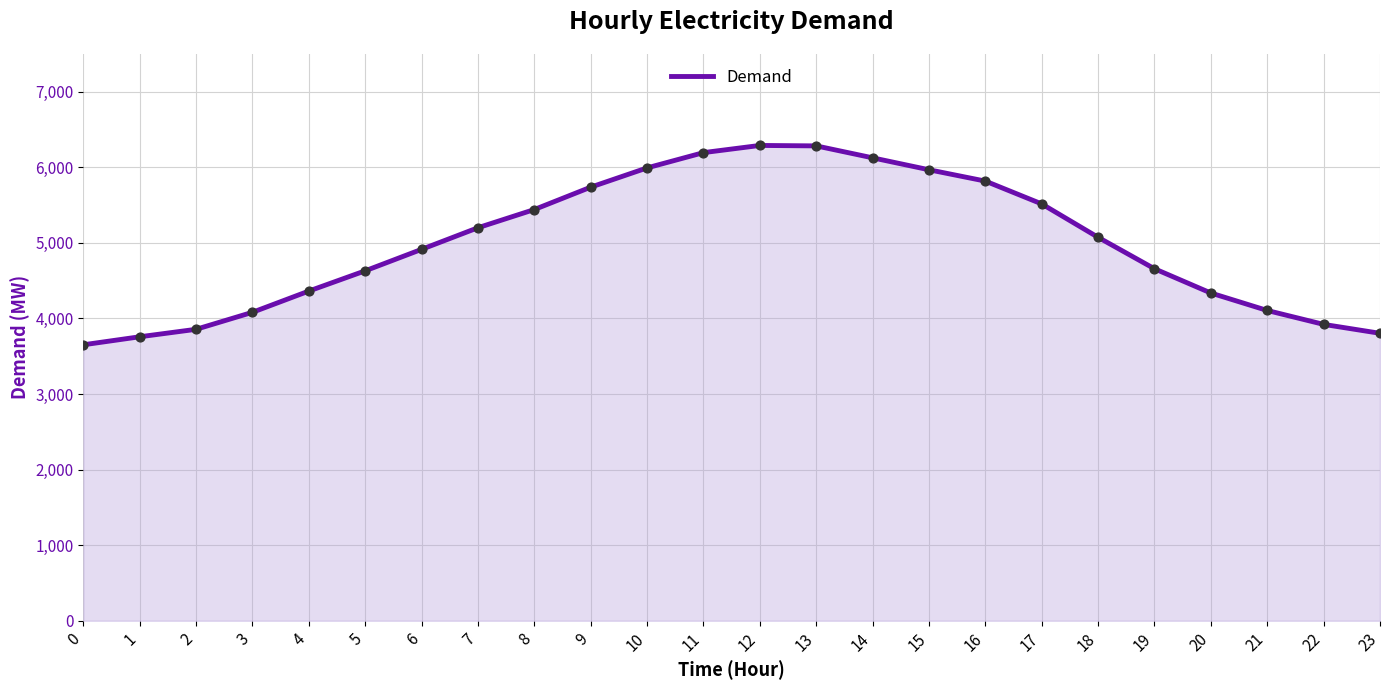

What is the ratio of the value at 2 to the value at 4?

0.9